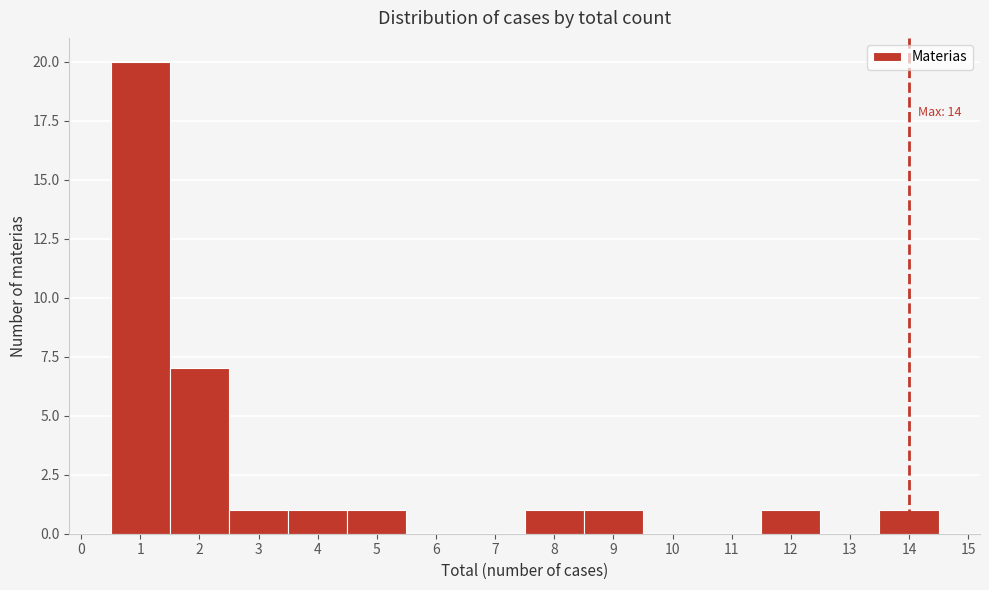

Which range on the x-axis has the tallest bar?

0.5 to 1.5